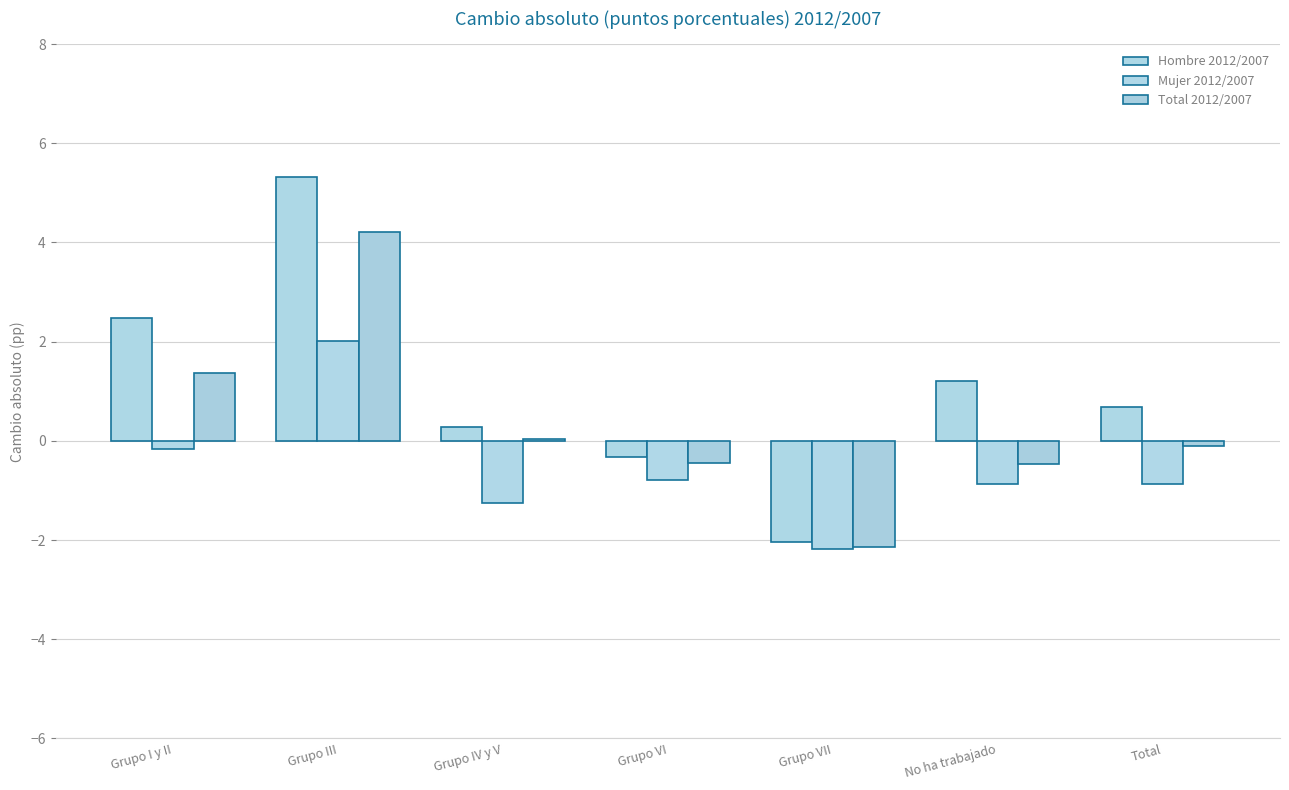

Reading left to right, transcribe all the data shown in this chart.

Hombre 2012/2007: 2.5	5.3	0.3	-0.3	-2.0	1.2	0.7
Mujer 2012/2007: -0.2	2.0	-1.3	-0.8	-2.2	-0.9	-0.9
Total 2012/2007: 1.4	4.2	0.0	-0.5	-2.1	-0.5	-0.1